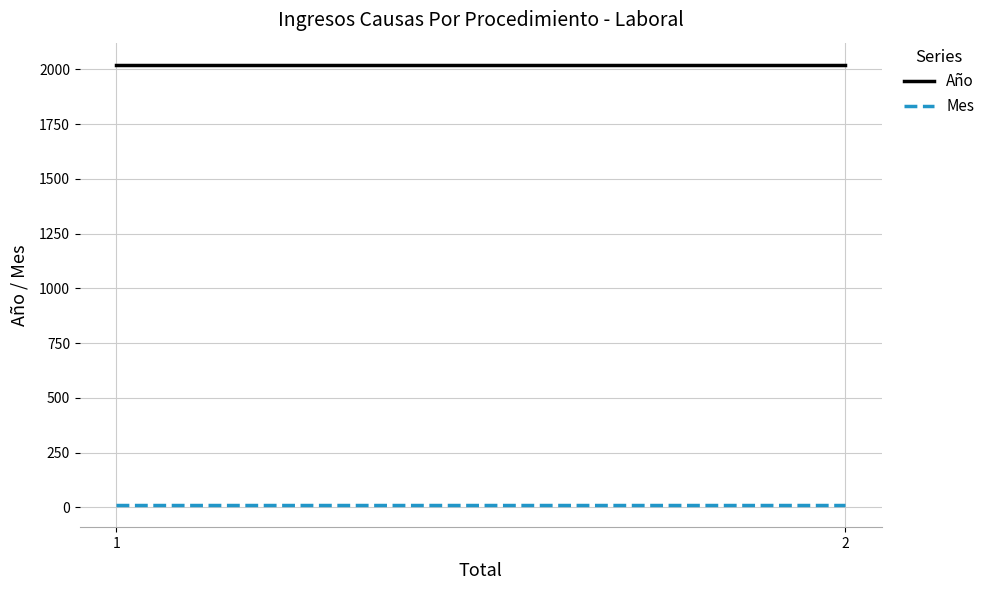

What is the smallest value displayed?

10